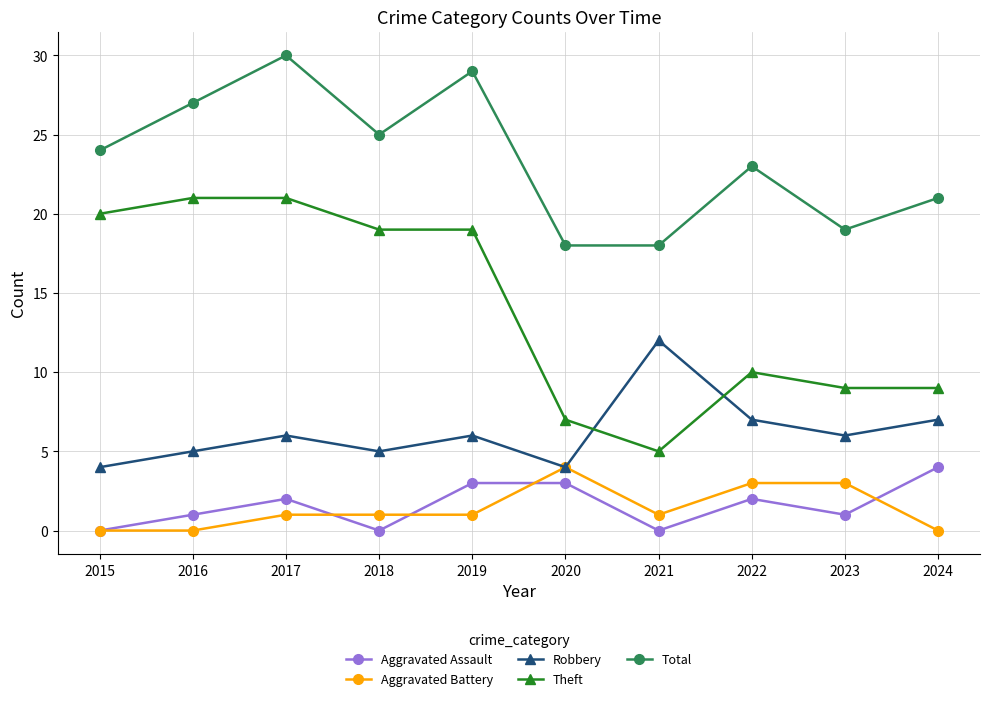

How many lines are shown in the chart?

5